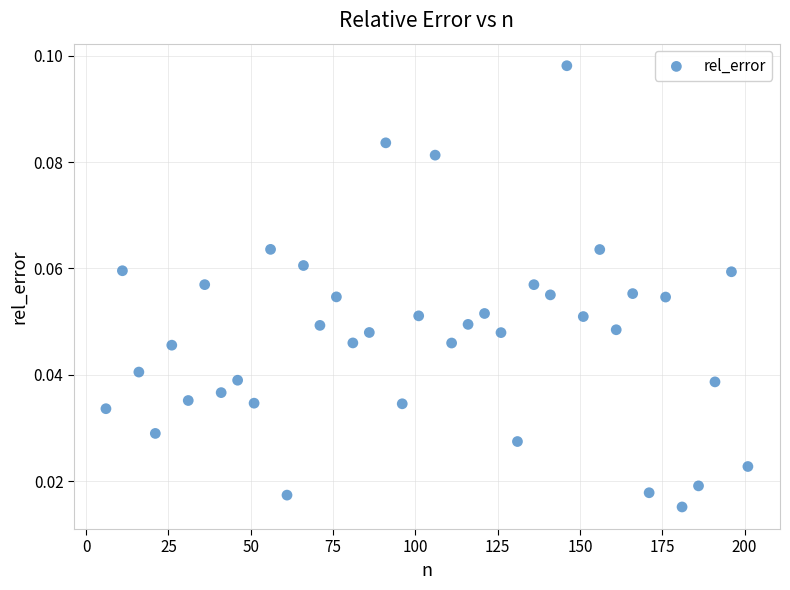

What is the range of X values (max minus min)?

195.0